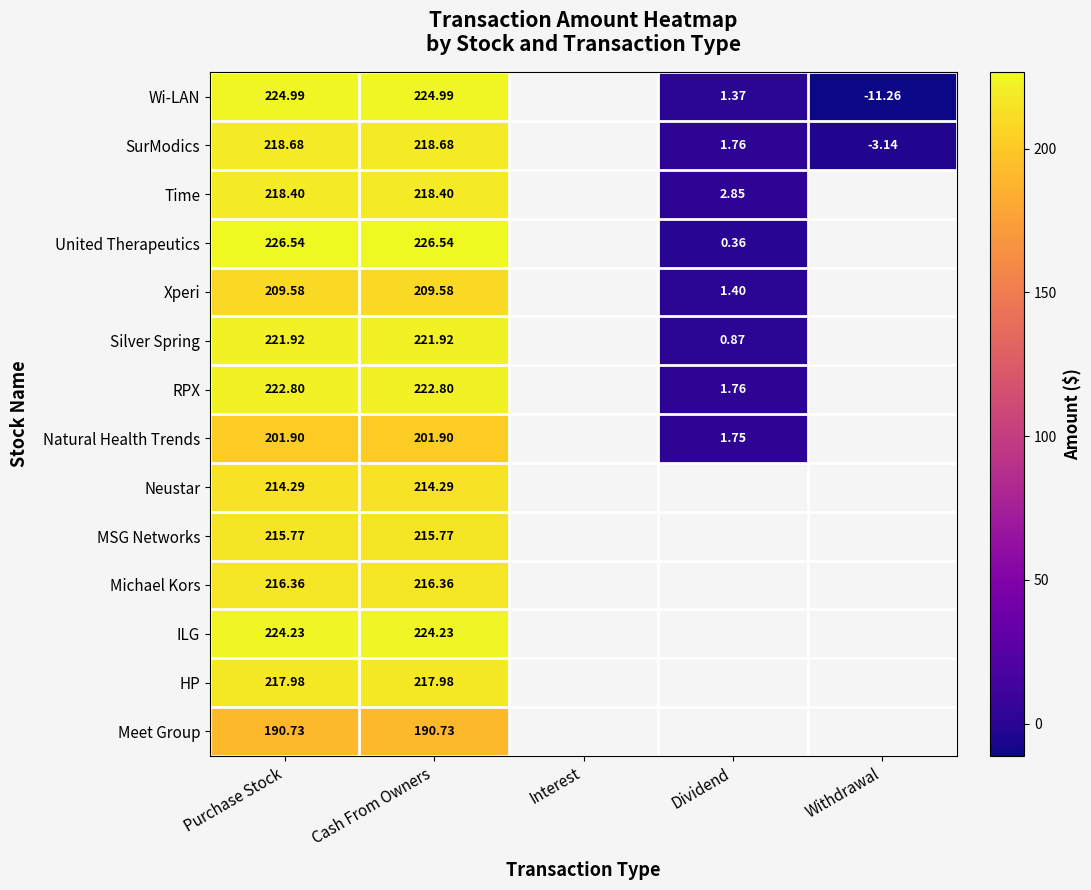

What is the spread (max minus min) of values at Withdrawal?

8.1